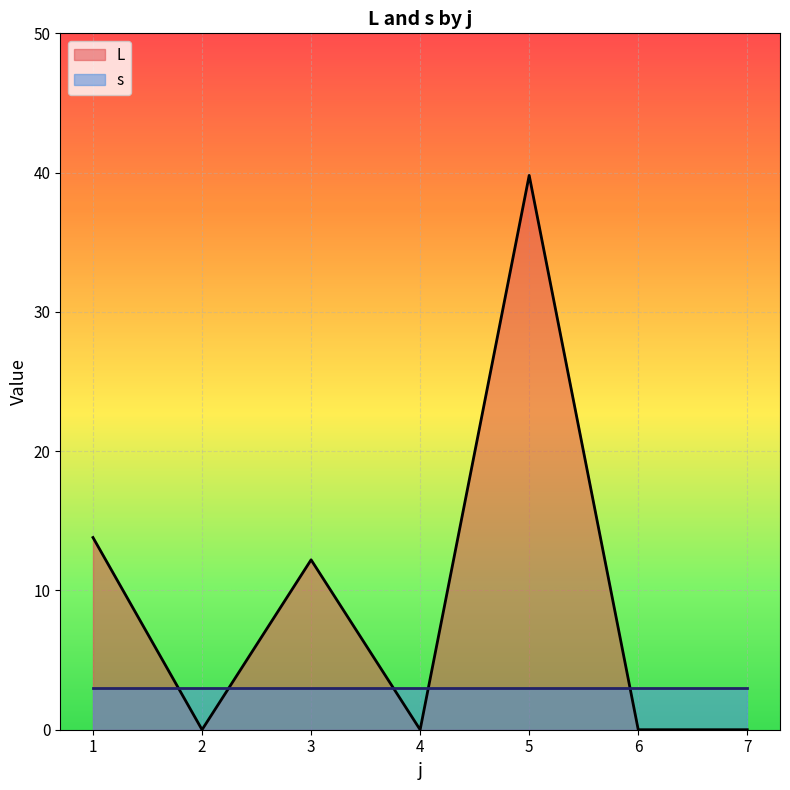

How many lines are shown in the chart?

2